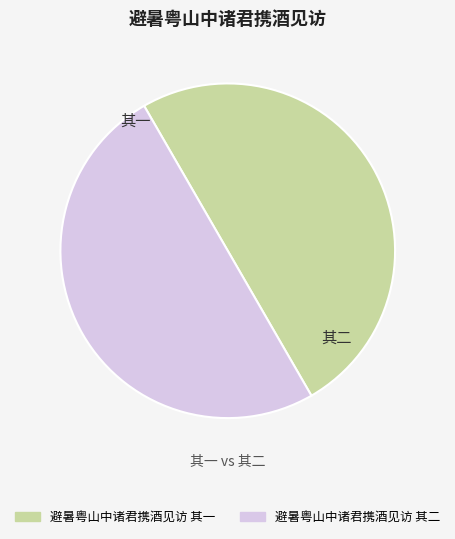

Count the number of slices in the pie.

2